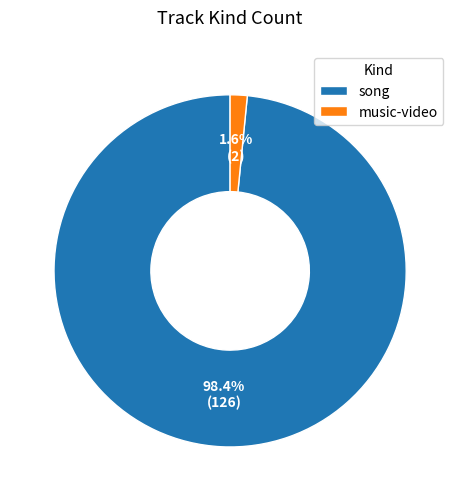

How many slices are in this pie chart?

2